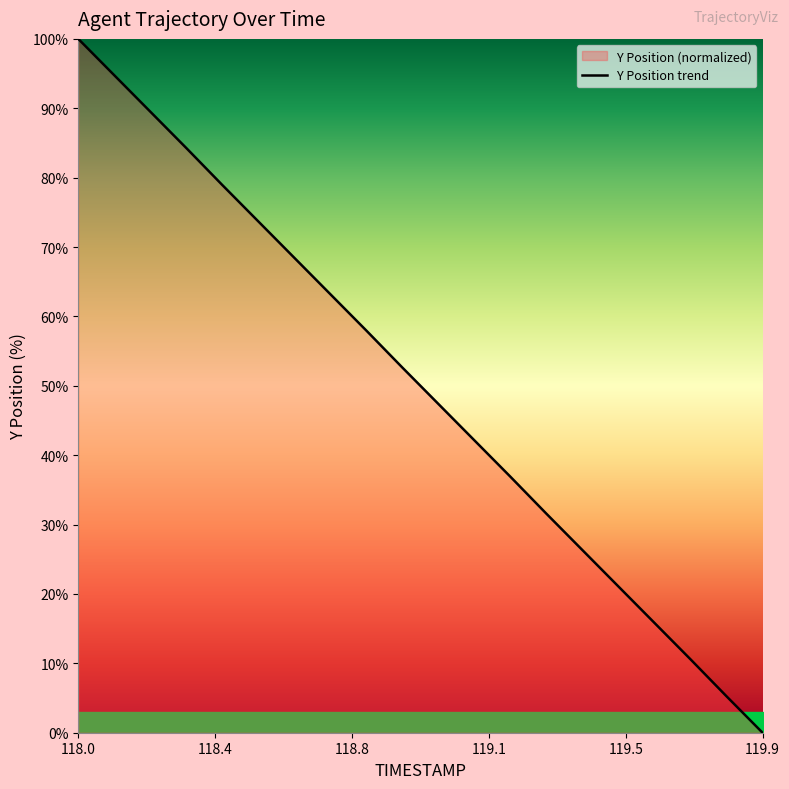

What value does the data have at 118.0?

100.0